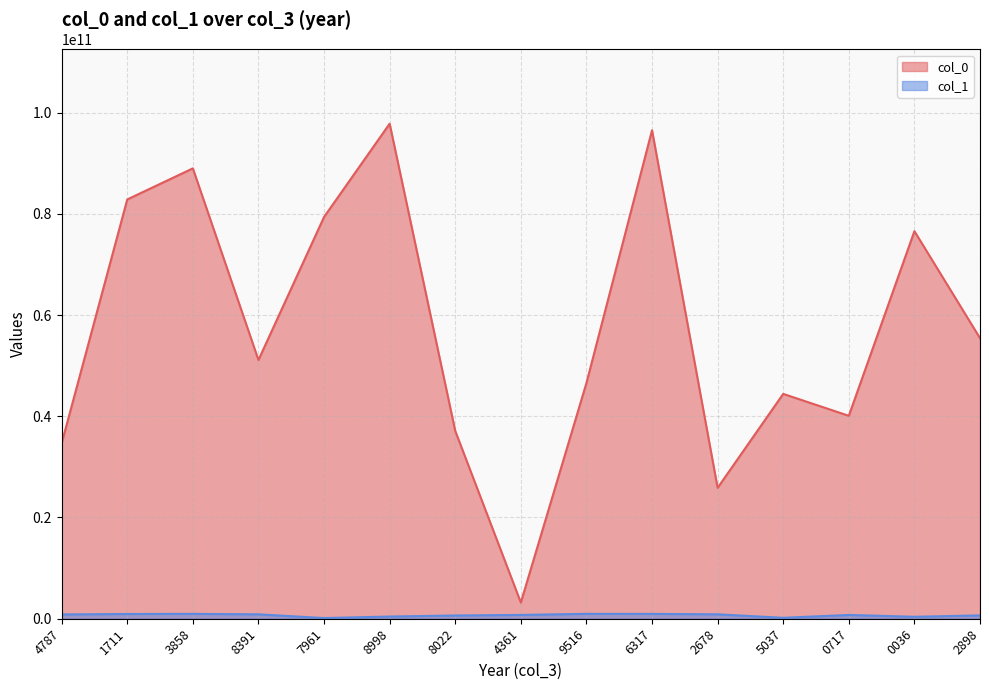

Read the col_1 value at 8391, to the nearest 50.

870394400